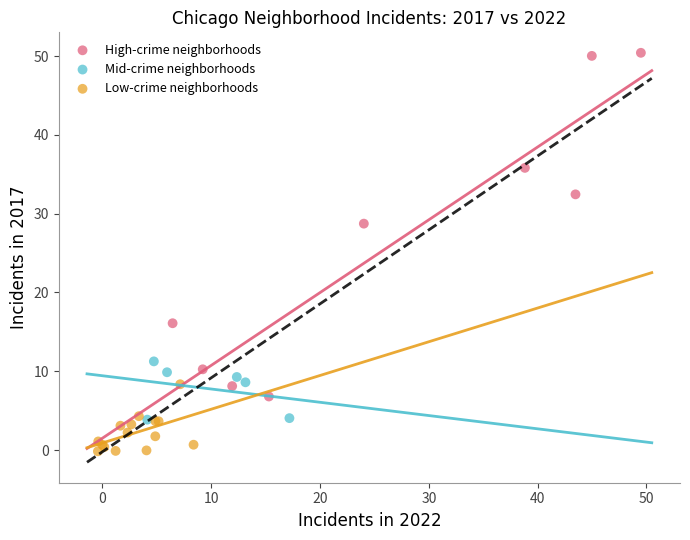

Which series reaches the maximum Y coordinate?

High-crime neighborhoods